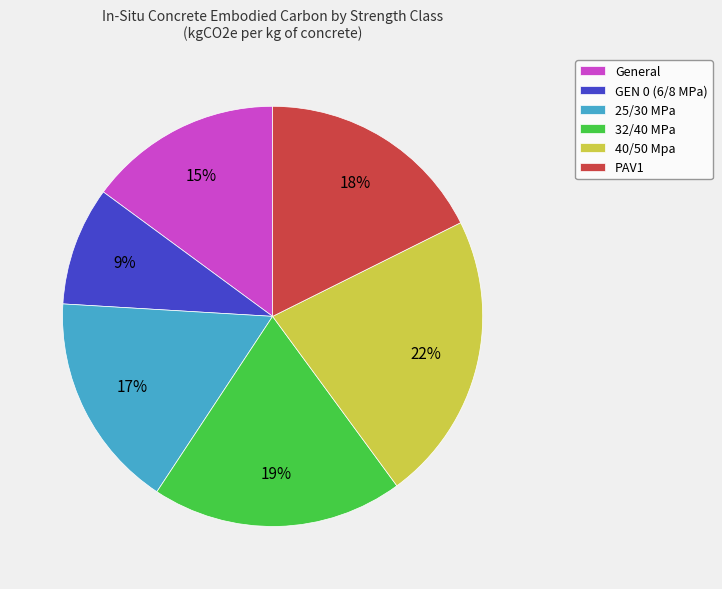

Count the number of slices in the pie.

6